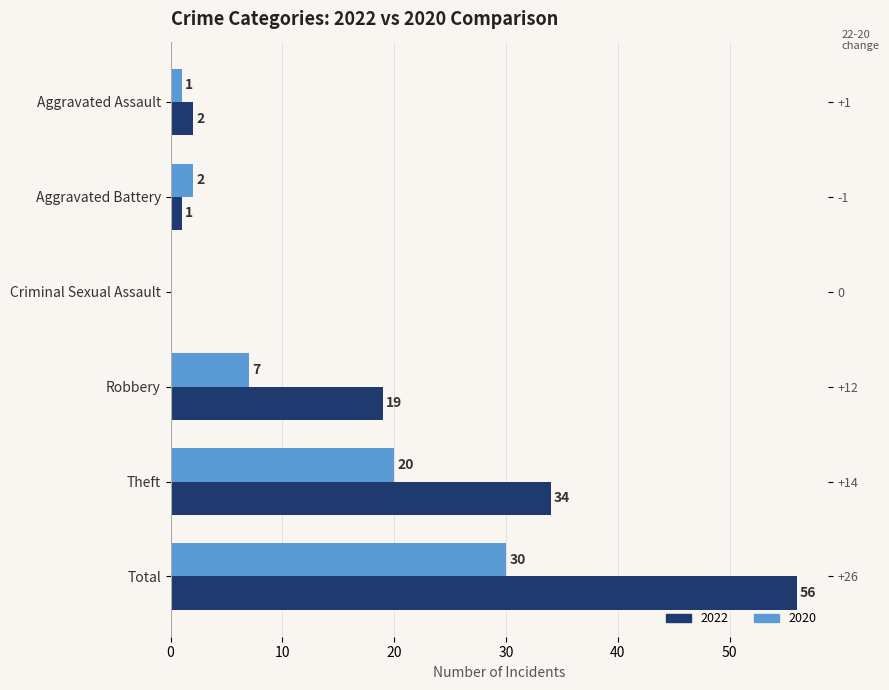

How many categories are shown in the chart?

6